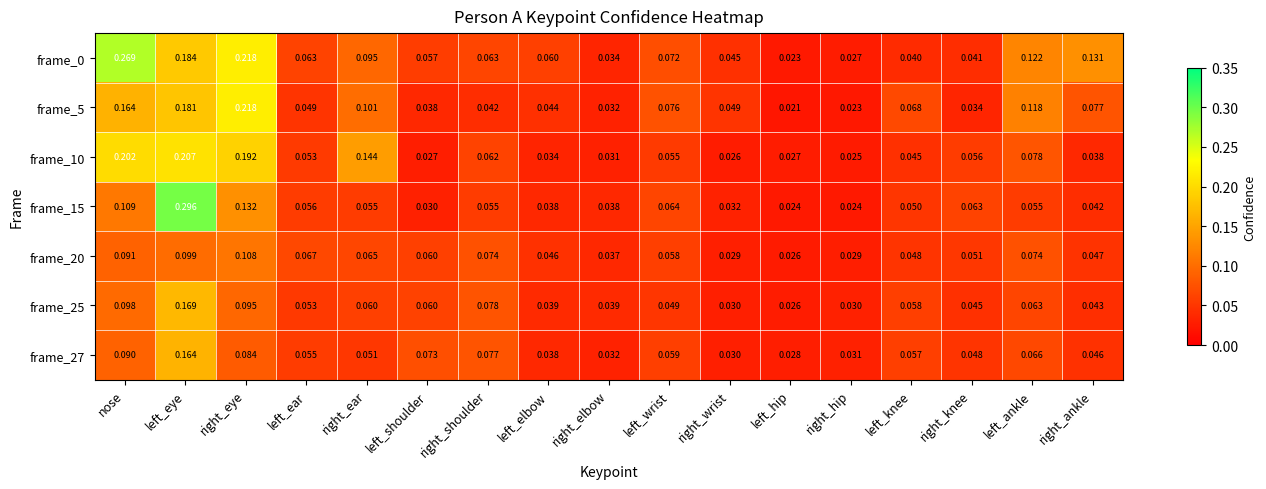

What is the total value across all series at nose?

1.0